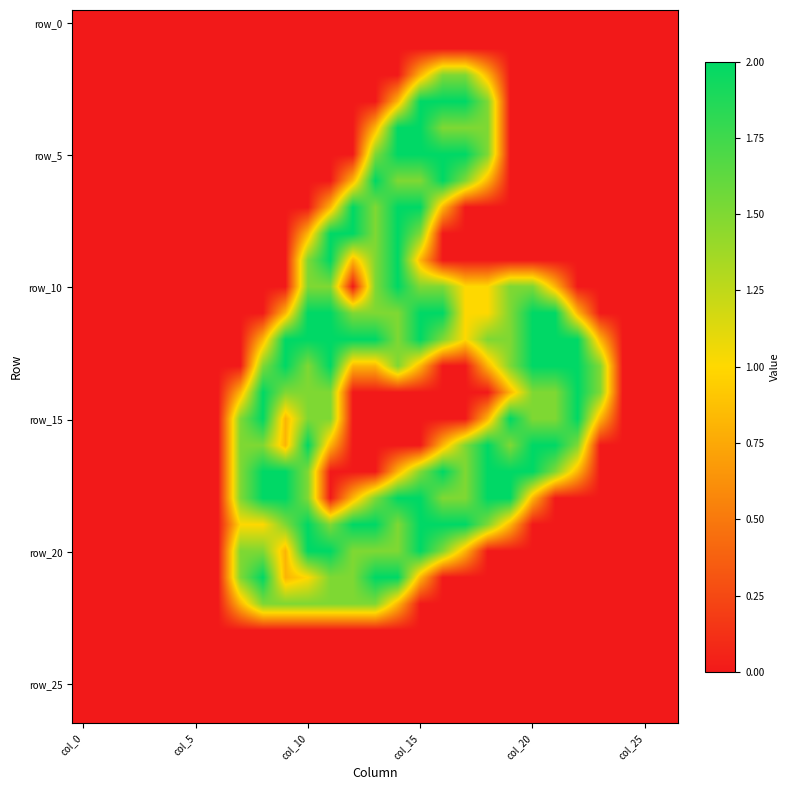

How many data points does each series have?

27